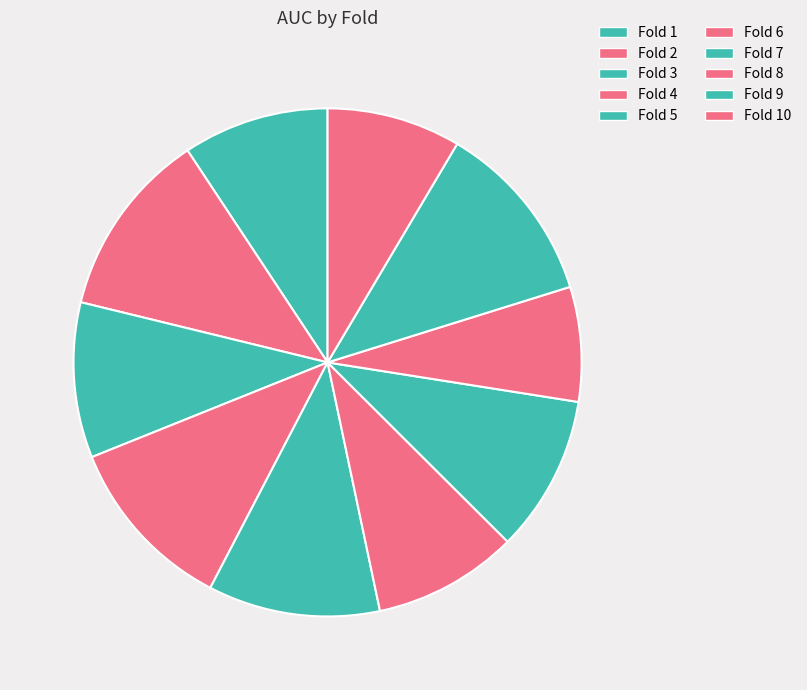

Combined, what portion of the pie is Fold 1 and Fold 5?

20.2%